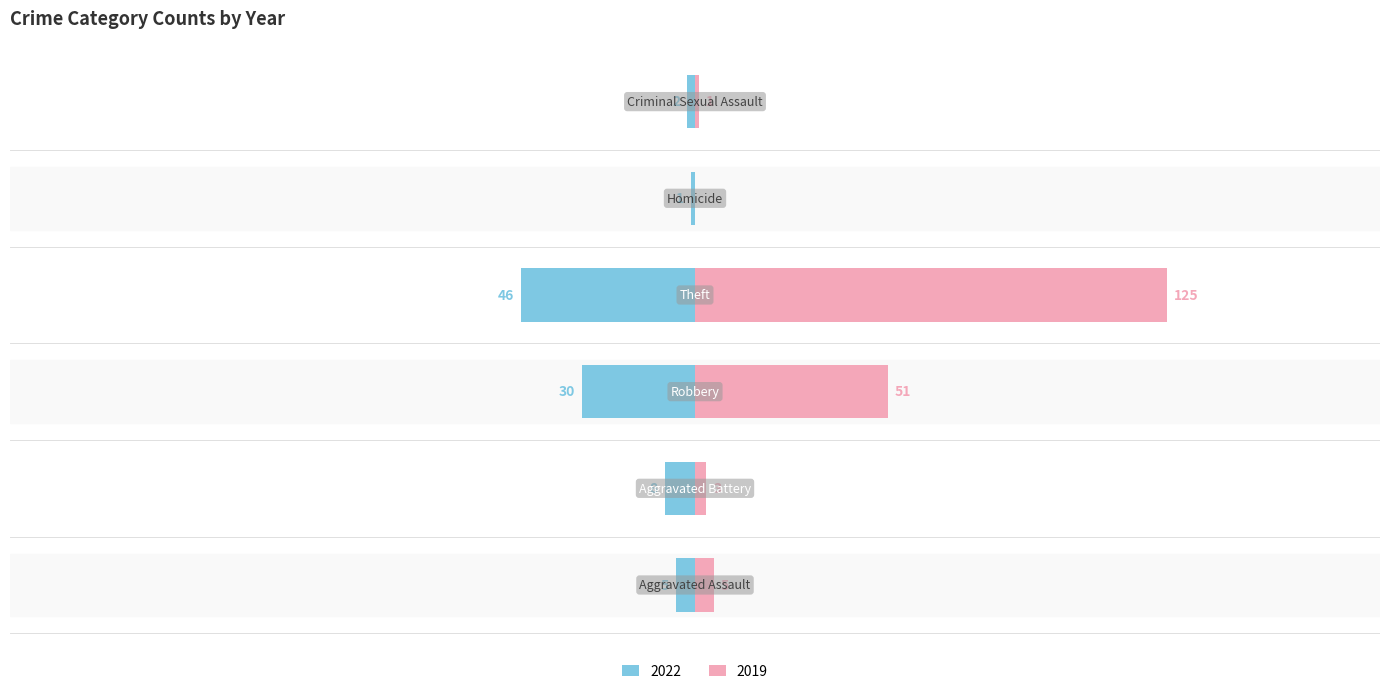

What value does the 2022 series have at Aggravated Assault?

-5